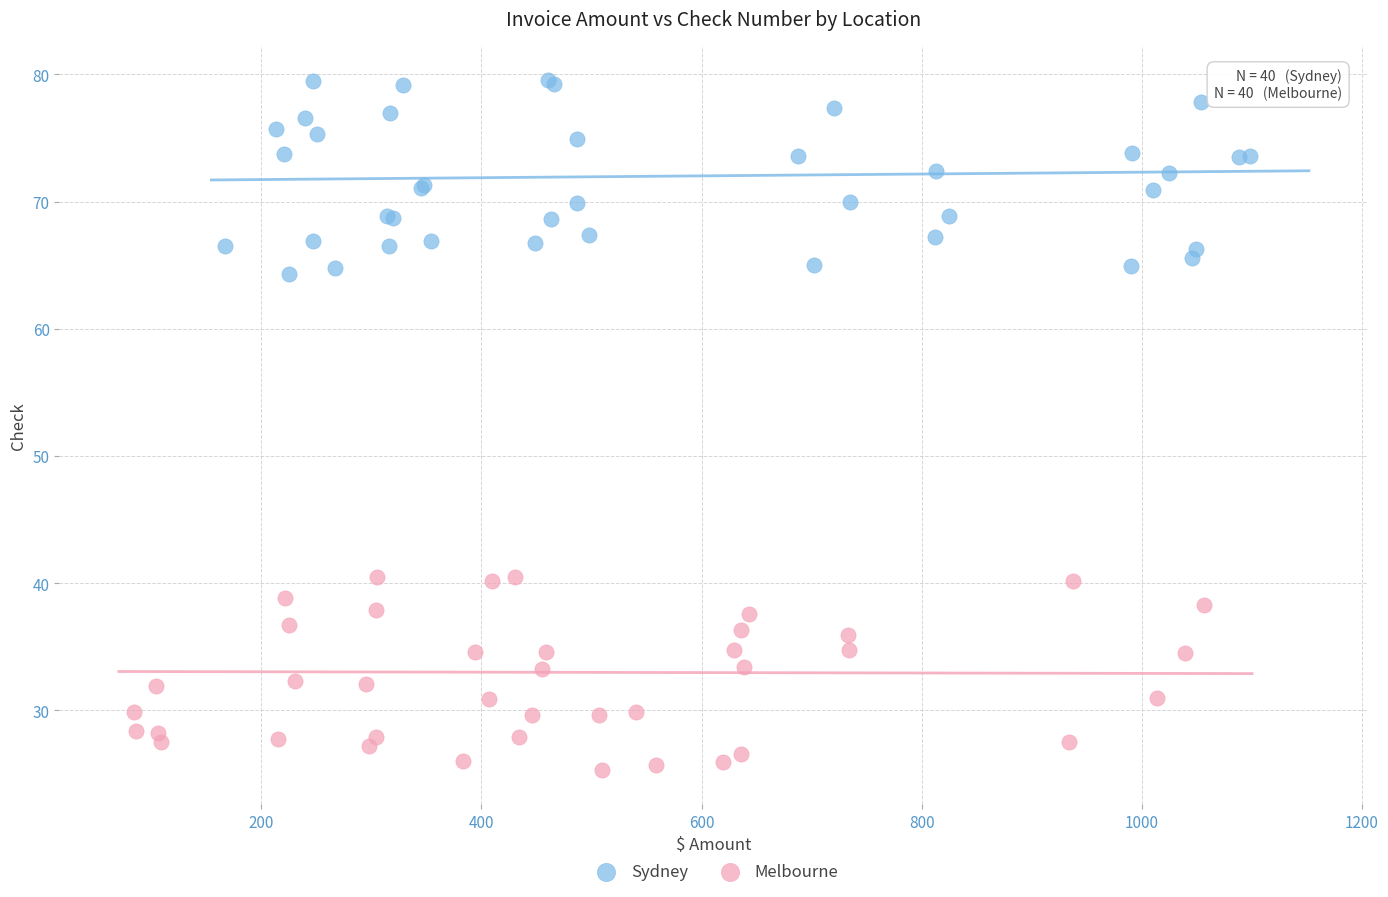

Which series contains the highest Y value?

Sydney